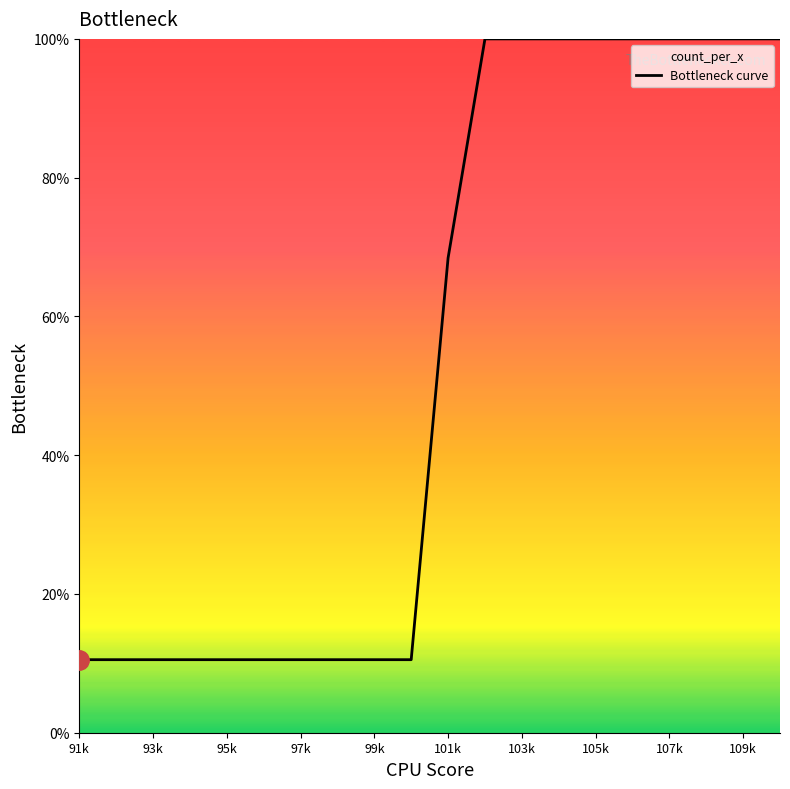

Between 105k and 95k, which is larger?

105k